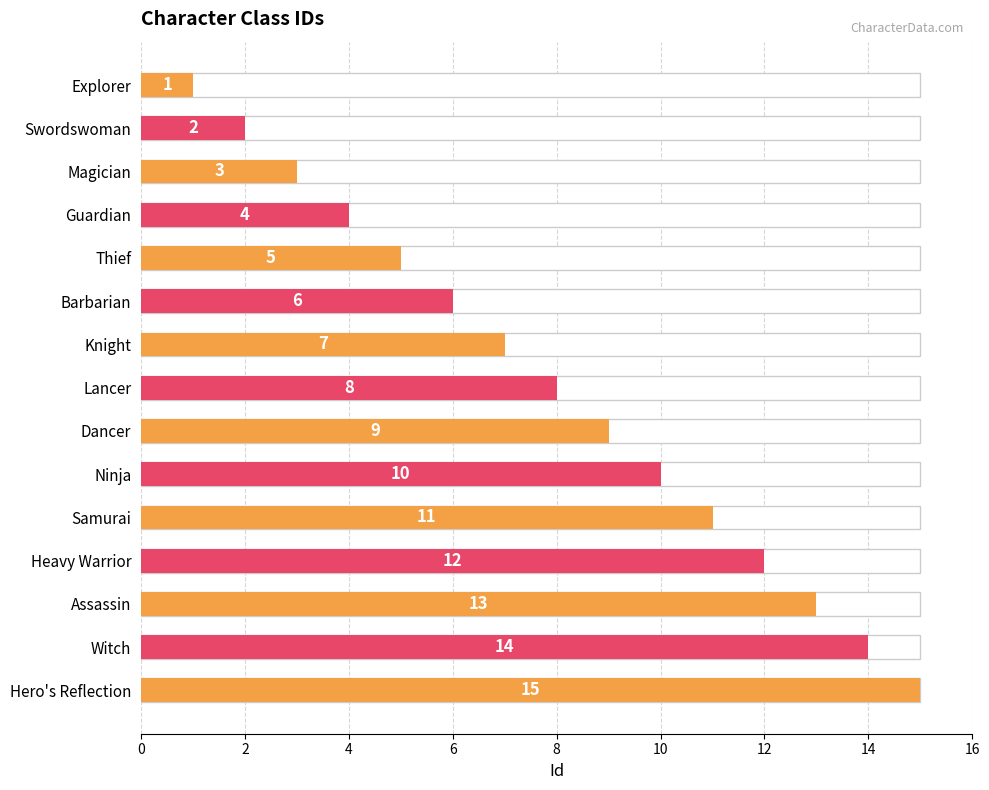

Between Hero's Reflection and Samurai, which is larger?

Hero's Reflection